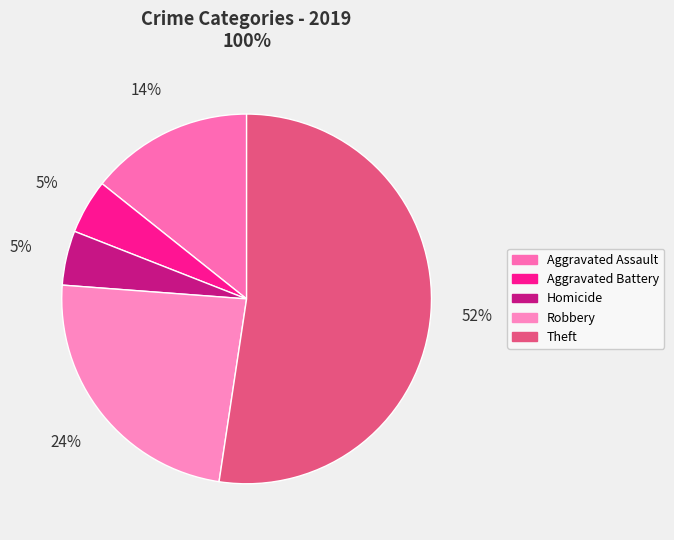

How many segments does this pie chart have?

5